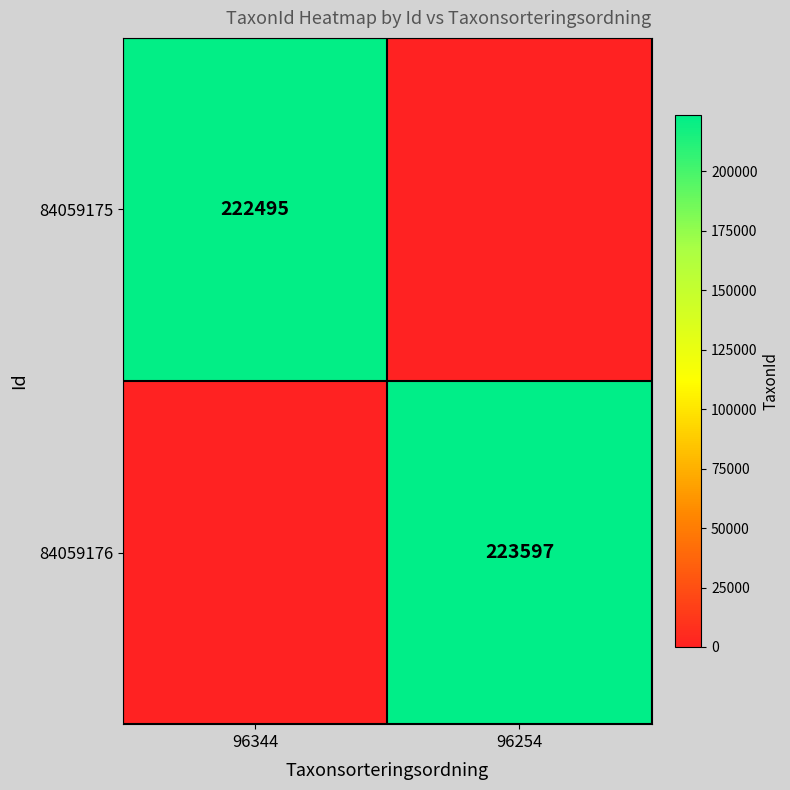

The value of 84059175 at 96344 is 222495. True or false?

True